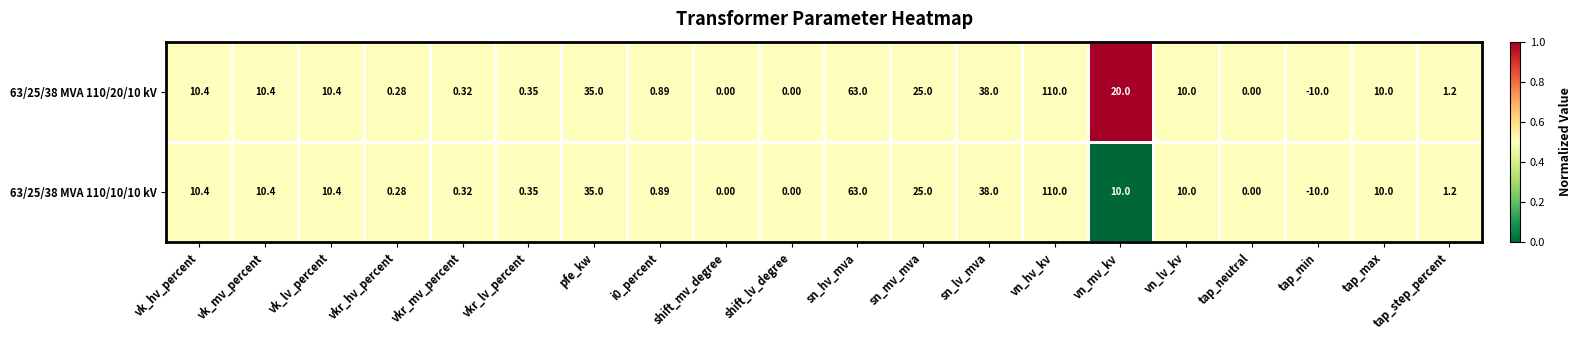

At which label does 63/25/38 MVA 110/10/10 kV reach its minimum?

tap_min